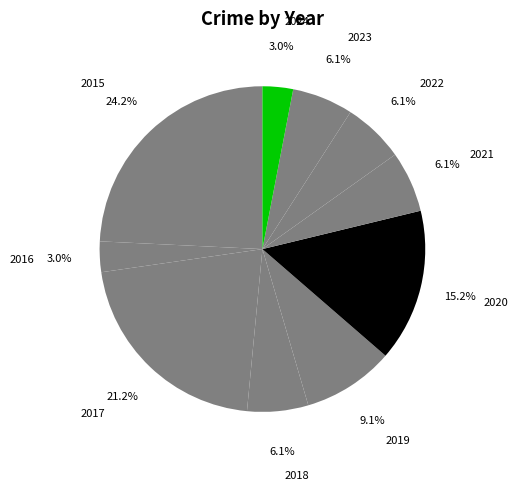

How many slices are in this pie chart?

10